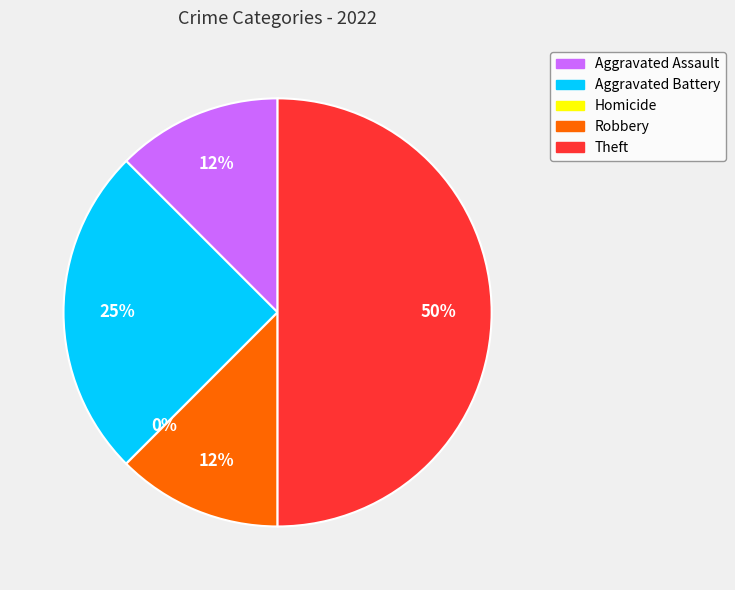

To the nearest percent, what percentage of the pie is Robbery?

12%